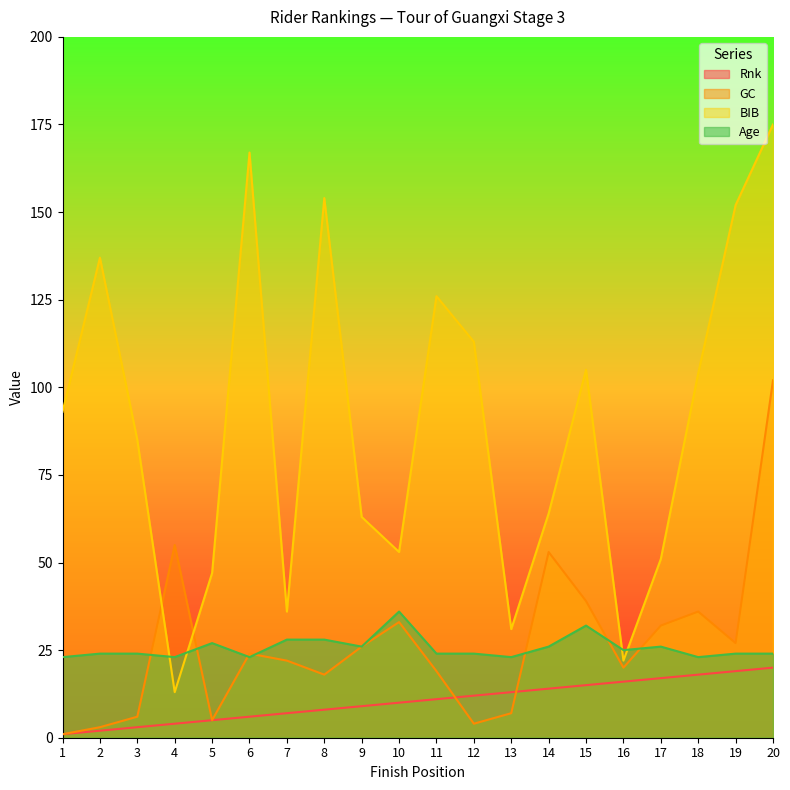

Which series has the largest range (max minus min)?

BIB